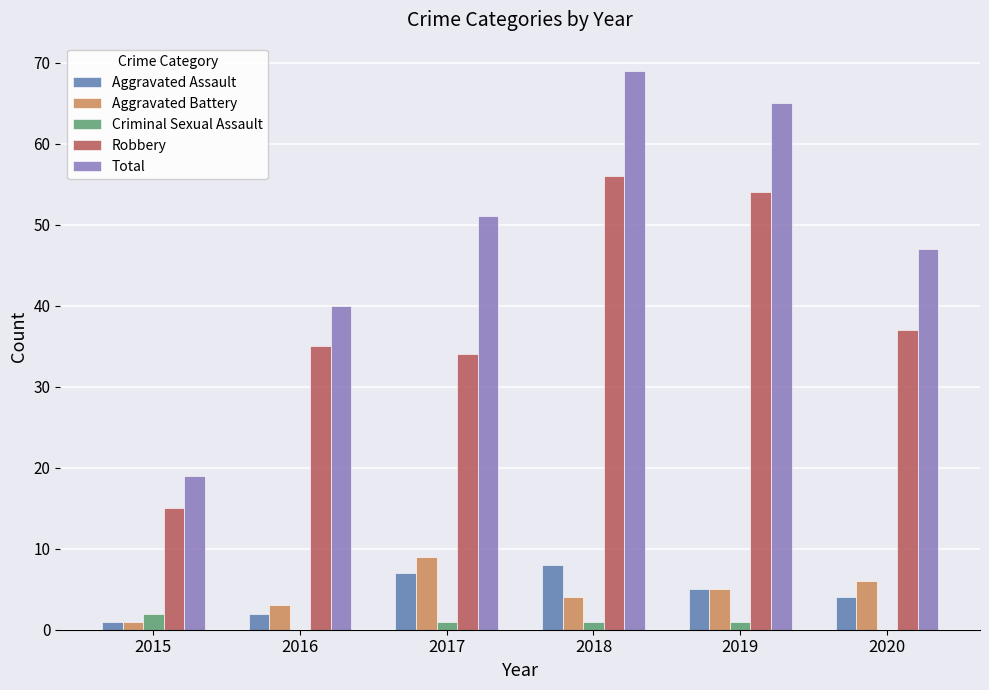

How many categories are shown in the chart?

6